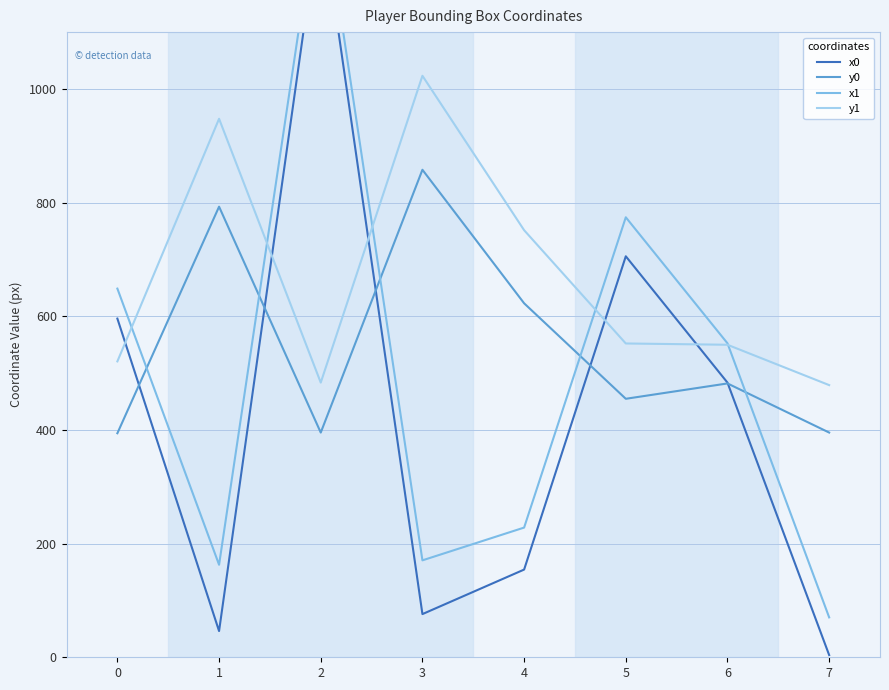

True or false: x1 has a value of 355.3 at 5.

False